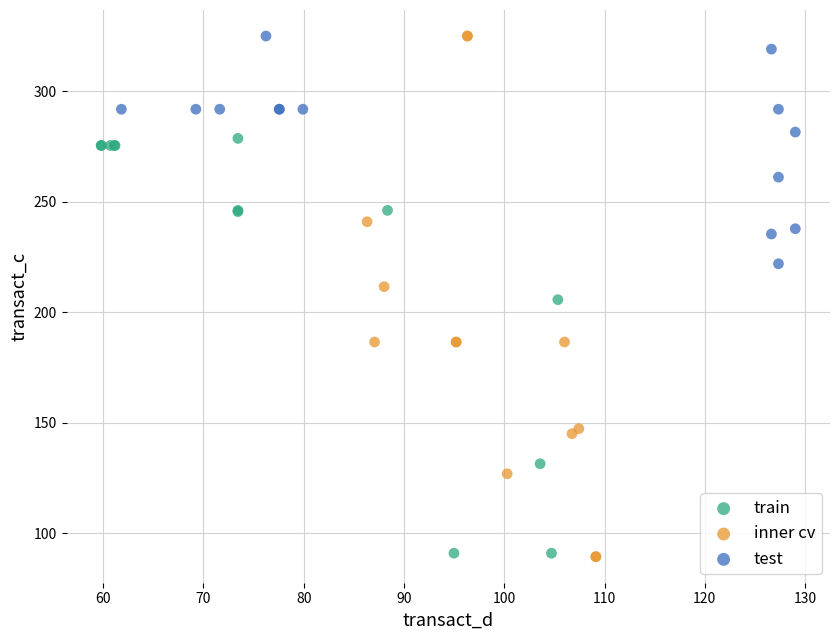

Which series has the widest spread of Y values?

inner cv